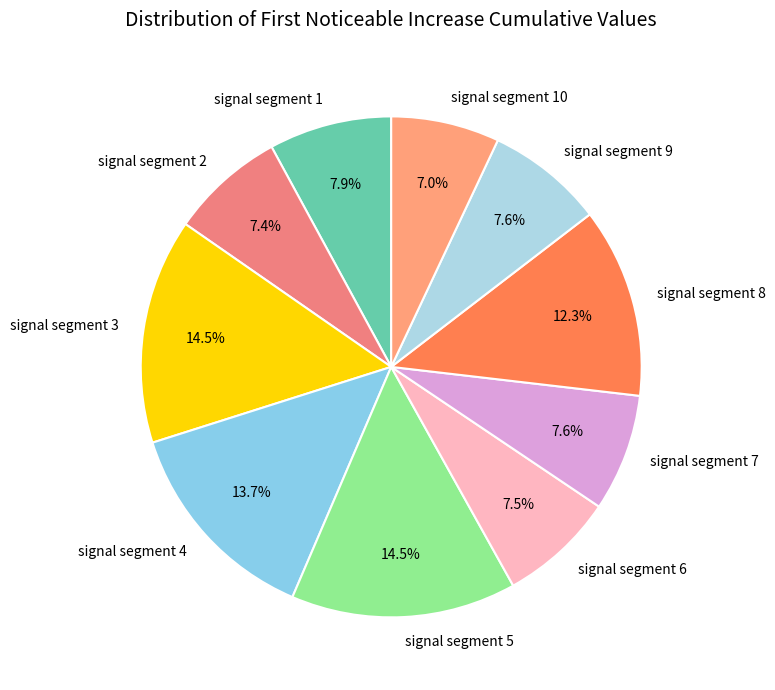

How many slices are in this pie chart?

10